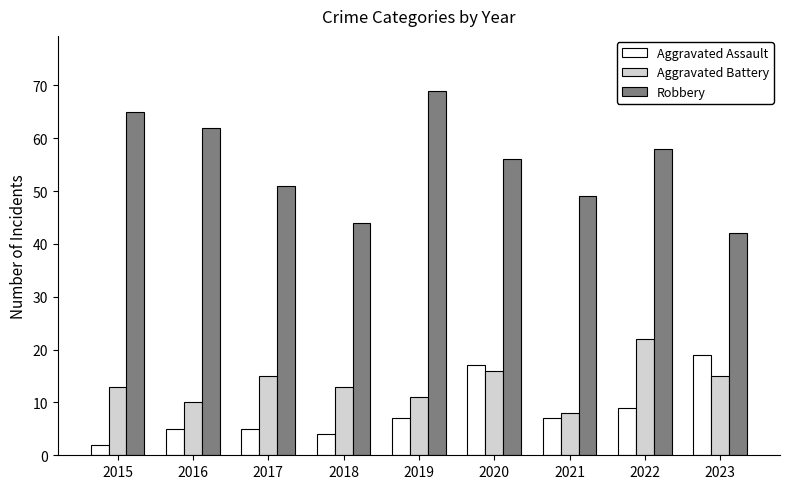

How many values in the Aggravated Assault series are below 7?

4